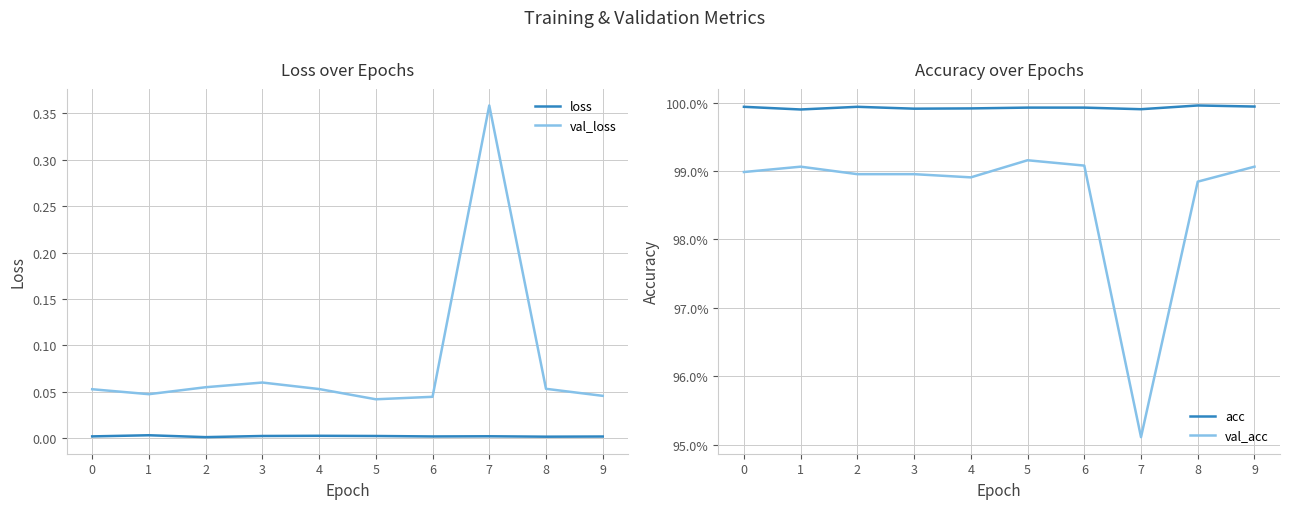

Where is loss nearest to the value 0?

2